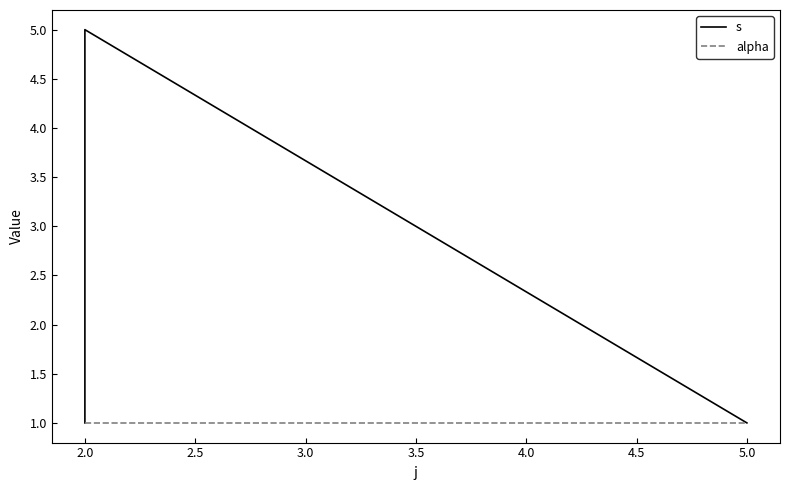

Rank the series at 2.0 from highest to lowest value.

s, alpha